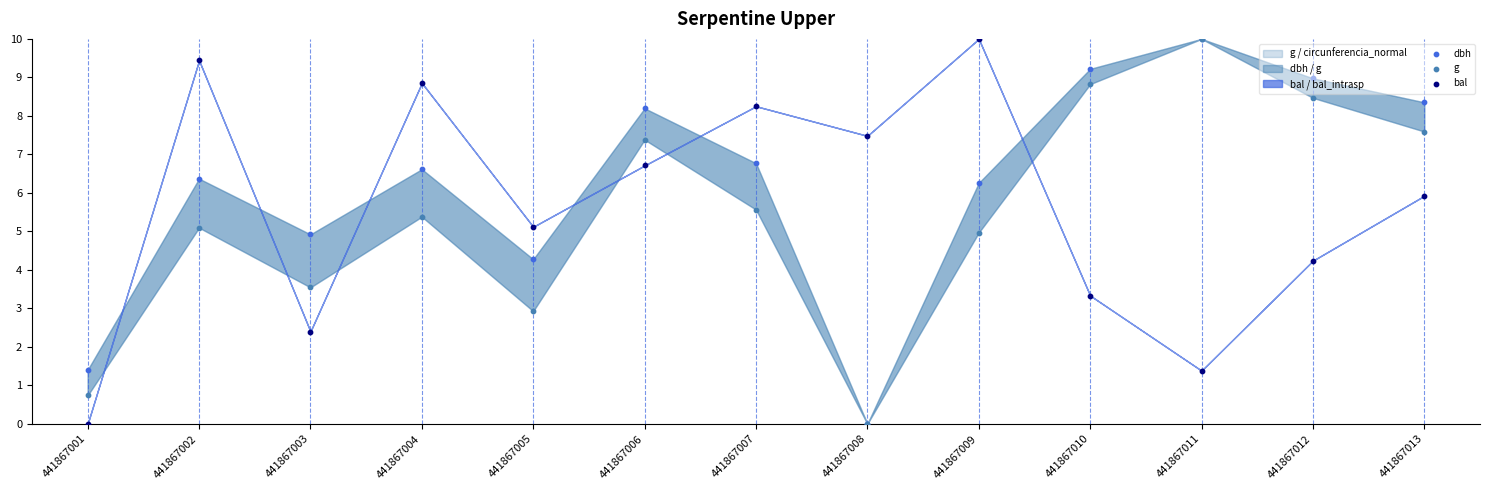

What are all the series names shown in the legend?

dbh, g, bal